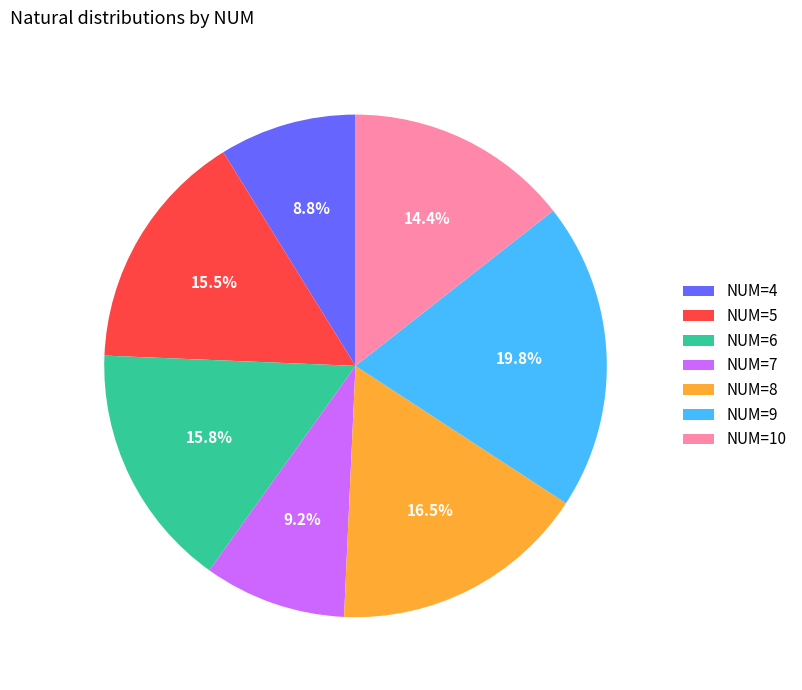

What portion of the pie excludes NUM=7?

90.8%